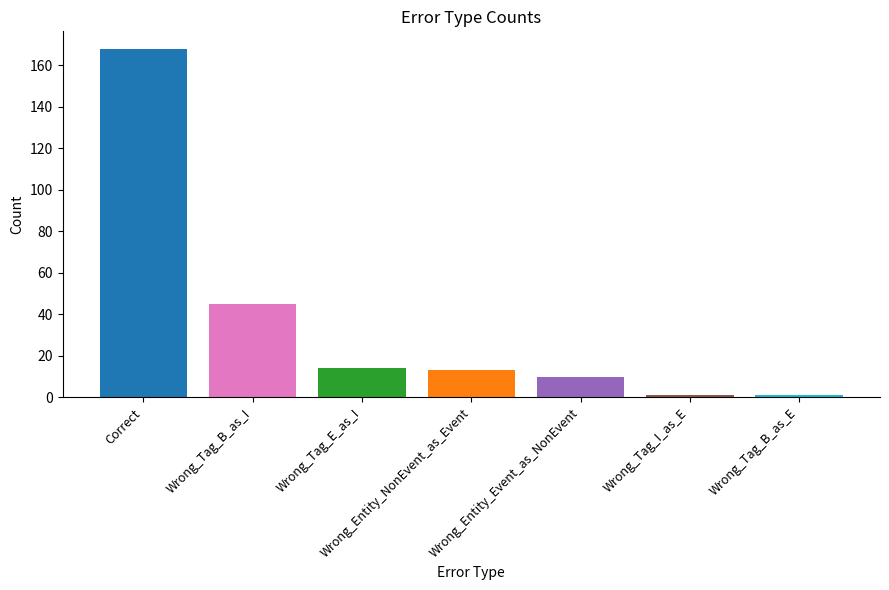

Which has a higher value, Wrong_Tag_B_as_I or Wrong_Tag_B_as_E?

Wrong_Tag_B_as_I